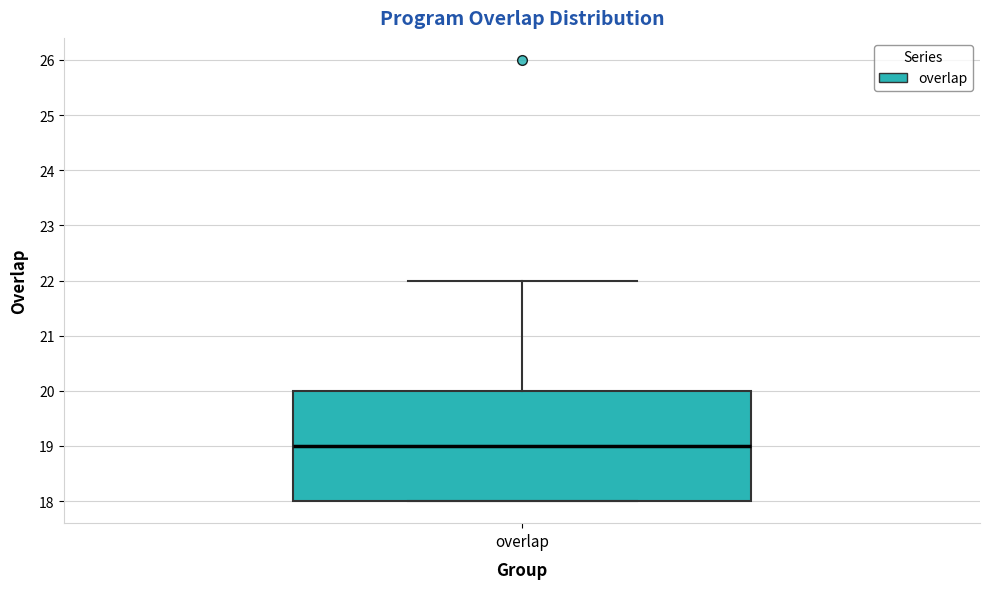

Read this box plot against the y-axis: the position of the median line, the range covered by the box, and the ends of both whiskers. The values are not printed on the chart, so give them approximately, as read against the axis.

median 19, box 18 to 20, whiskers 18 to 22